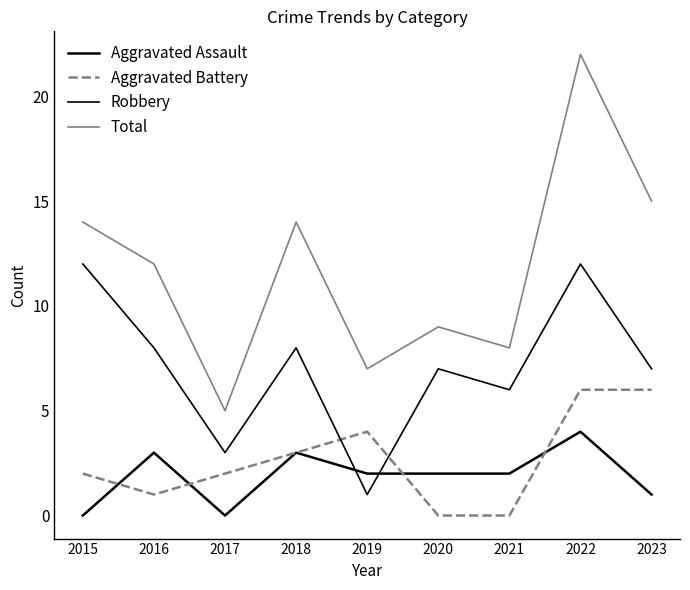

Is this an area chart (filled region under the line)?

No